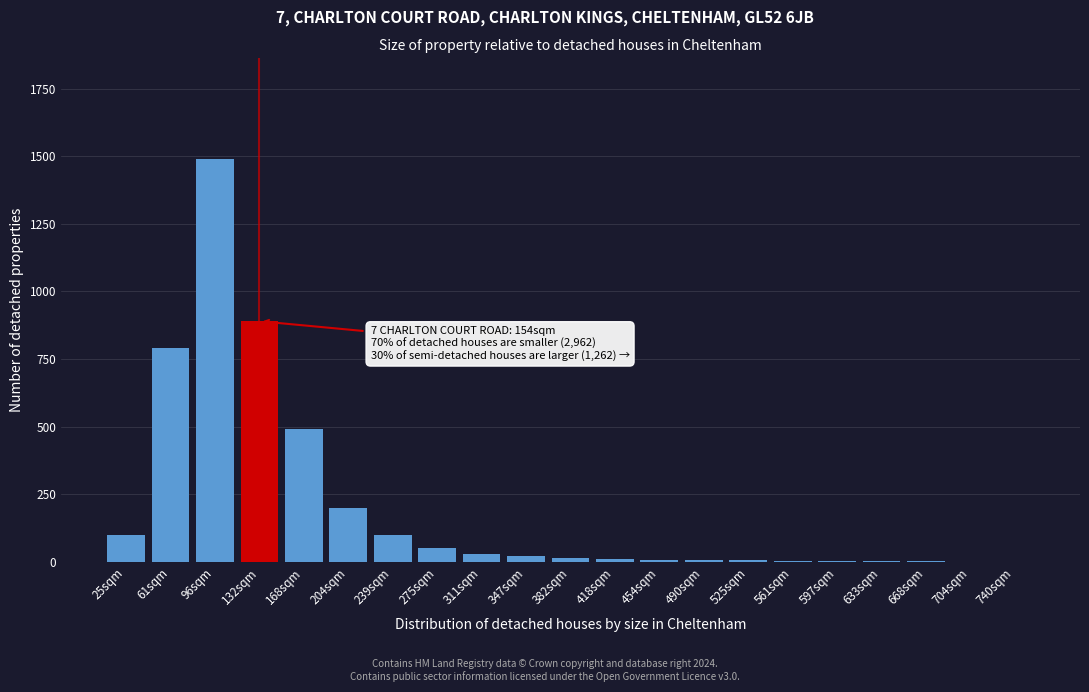

What is the ratio of the value at 96sqm to the value at 275sqm?

29.8